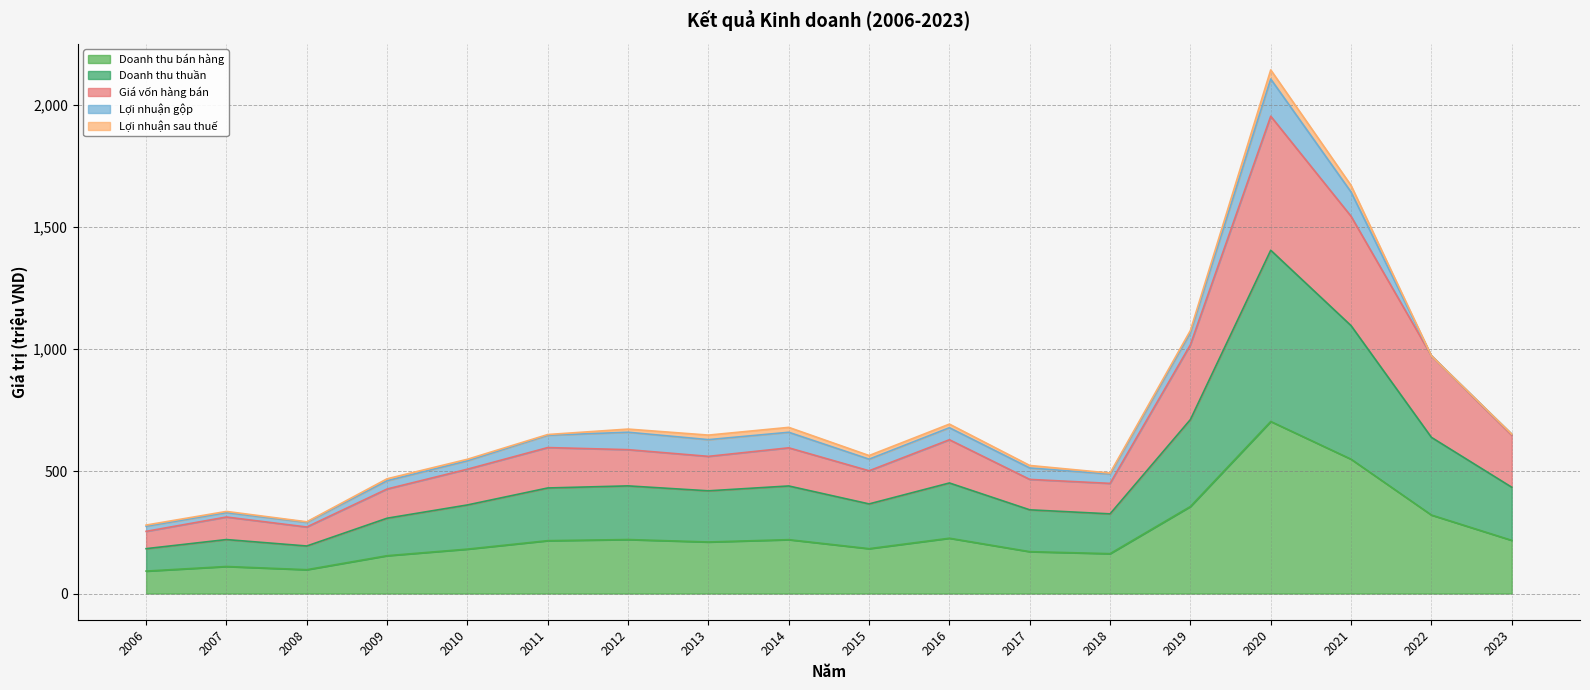

The value of Giá vốn hàng bán at 2017 is 802.3. True or false?

False